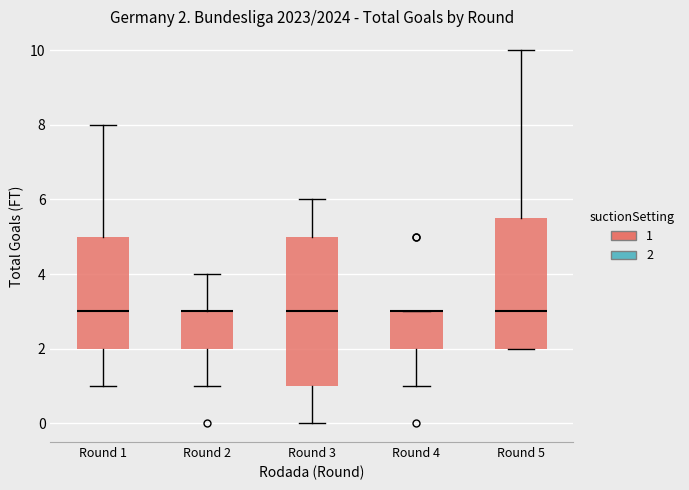

Comparing the boxes themselves (not the whiskers), which one is the tallest?

Round 3